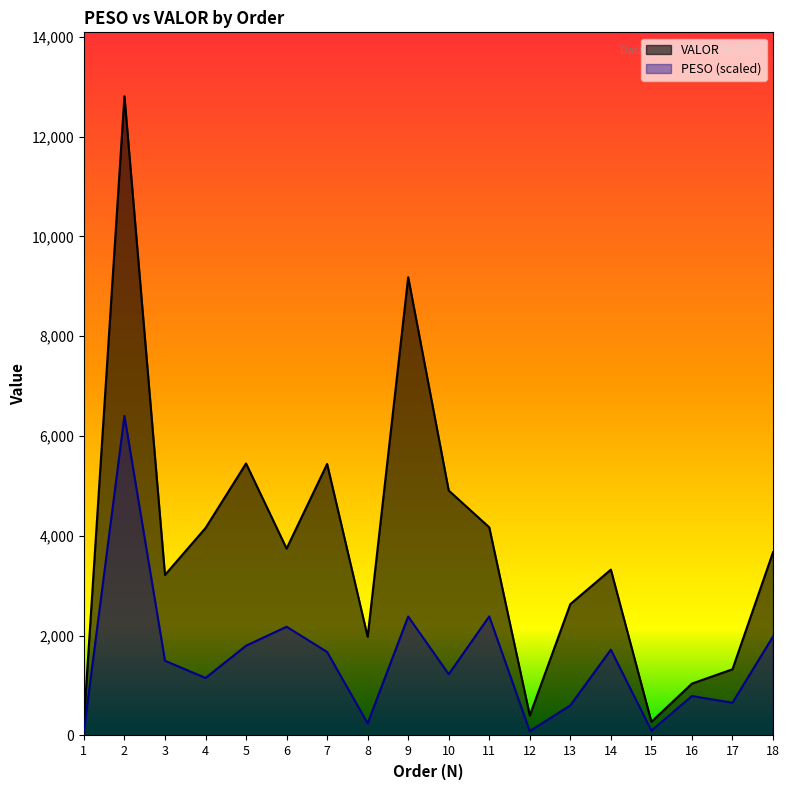

How many data points in PESO are above 1497?

9